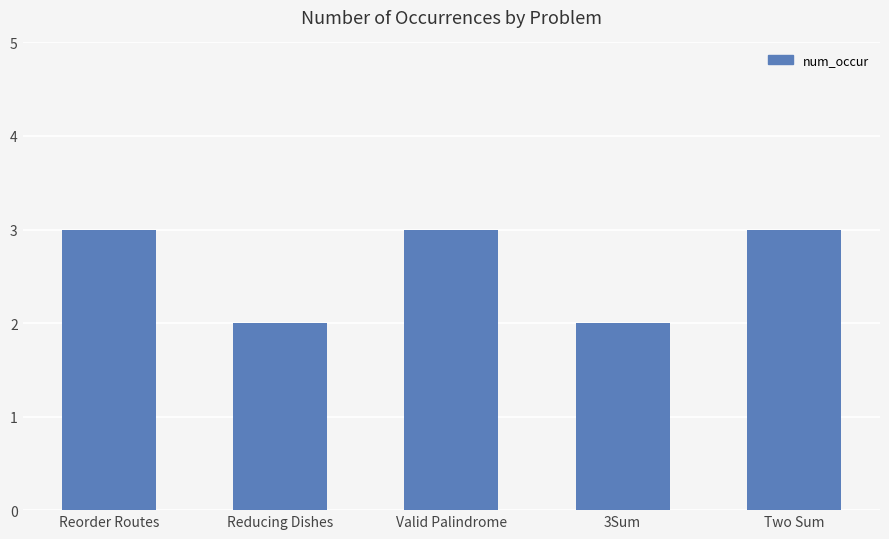

What is the label of the 4th bar from the left?

3Sum